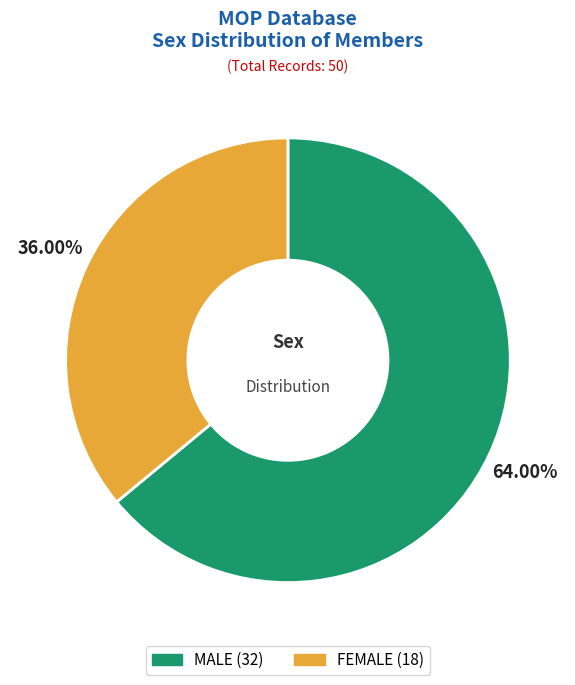

Is it true that FEMALE is 42% of the pie?

False